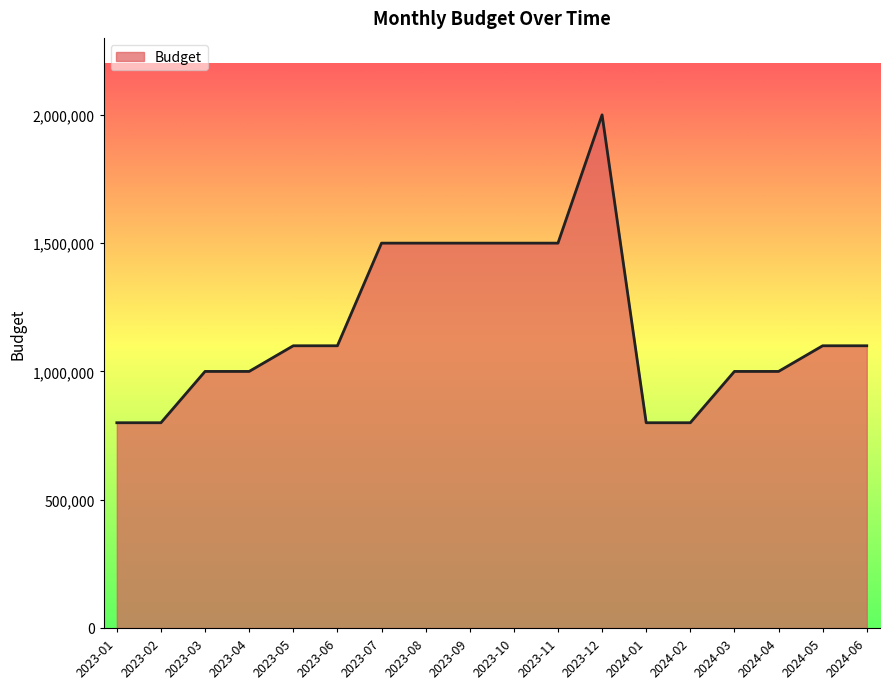

What is the change in value from 2023-11 to 2024-03?

-500000